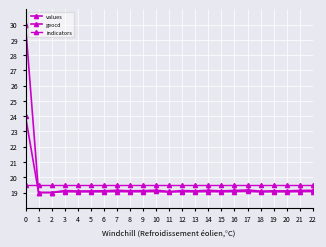

How many lines are shown in the chart?

3